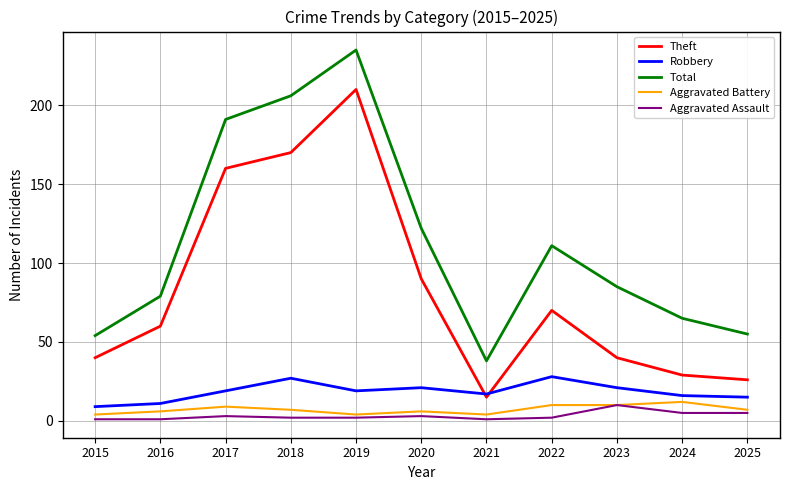

What are all the series names shown in the legend?

Theft, Robbery, Total, Aggravated Battery, Aggravated Assault